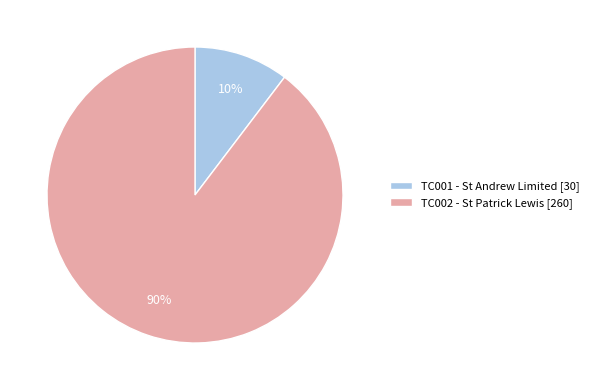

Is there any slice that represents more than half of the pie?

Yes